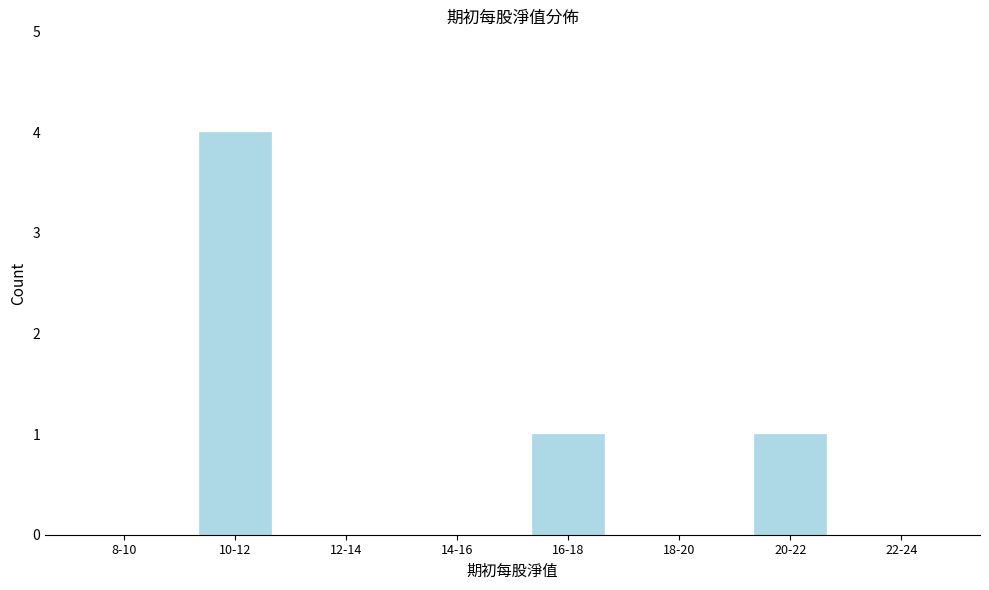

What is the change in value from 18-20 to 20-22?

+1